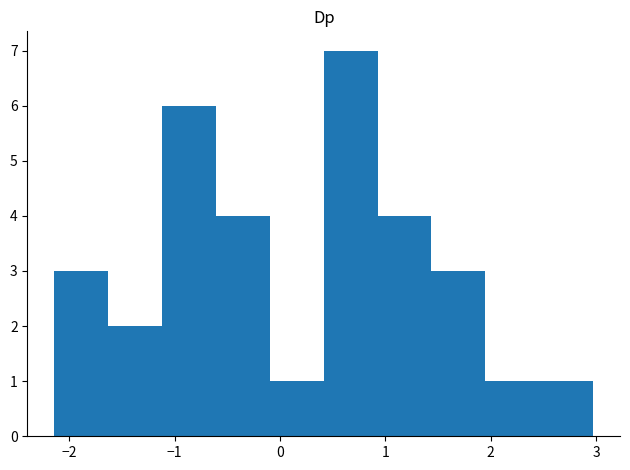

Reading left to right, list every bar in this chart as the range it spans on the x-axis followed by its height. Neither the bar edges nor the heights are printed on the chart, so give them approximately, as read against the axes.

-2.1 to -1.6: 3
-1.6 to -1.1: 2
-1.1 to -0.6: 6
-0.6 to -0.1: 4
-0.1 to 0.4: 1
0.4 to 0.9: 7
0.9 to 1.4: 4
1.4 to 1.9: 3
1.9 to 2.5: 1
2.5 to 3.0: 1